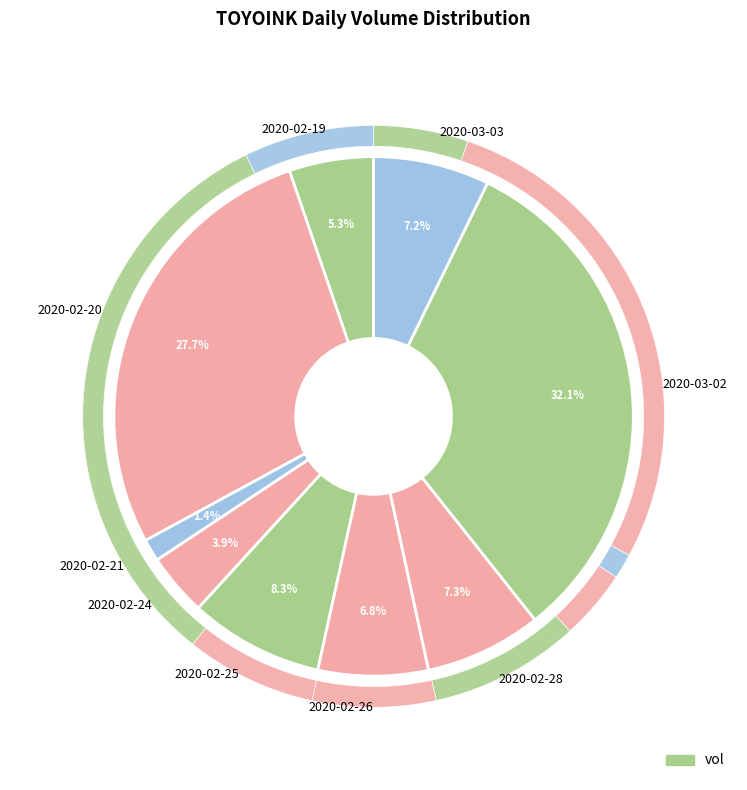

What is the largest slice in the pie chart?

2020-03-02